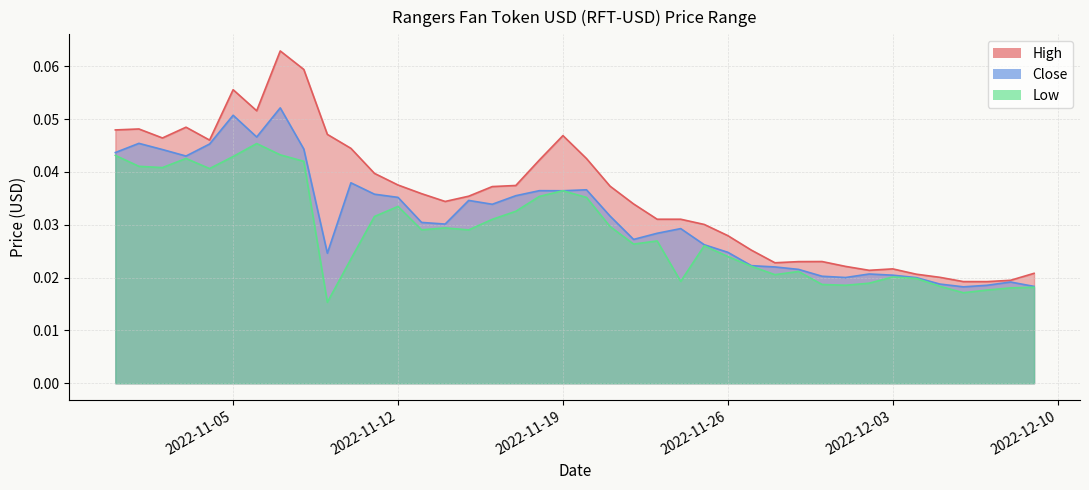

Reading right to left, extract all data points from this chart.

High: 0.0	0.0	0.0	0.0	0.0	0.0	0.0	0.0	0.0	0.0	0.0	0.0	0.0	0.0	0.0	0.0	0.0	0.0	0.0	0.0	0.0	0.0	0.0	0.0	0.0	0.0	0.0	0.0	0.0	0.0	0.0	0.1	0.1	0.1	0.1	0.0	0.0	0.0	0.0	0.0
Close: 0.0	0.0	0.0	0.0	0.0	0.0	0.0	0.0	0.0	0.0	0.0	0.0	0.0	0.0	0.0	0.0	0.0	0.0	0.0	0.0	0.0	0.0	0.0	0.0	0.0	0.0	0.0	0.0	0.0	0.0	0.0	0.0	0.1	0.0	0.1	0.0	0.0	0.0	0.0	0.0
Low: 0.0	0.0	0.0	0.0	0.0	0.0	0.0	0.0	0.0	0.0	0.0	0.0	0.0	0.0	0.0	0.0	0.0	0.0	0.0	0.0	0.0	0.0	0.0	0.0	0.0	0.0	0.0	0.0	0.0	0.0	0.0	0.0	0.0	0.0	0.0	0.0	0.0	0.0	0.0	0.0